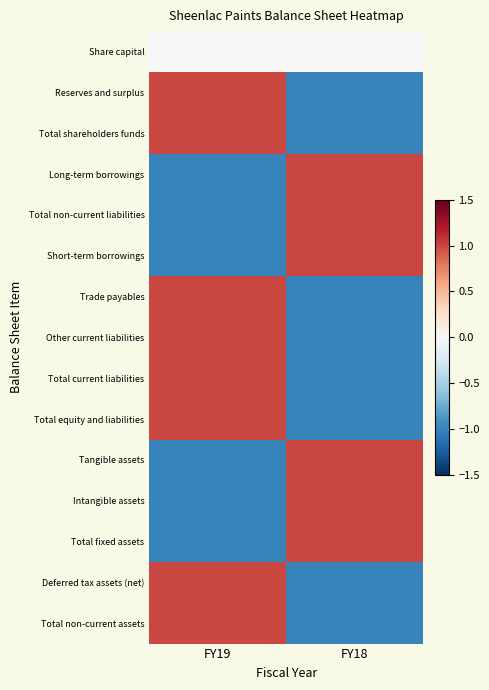

What is the minimum value shown in the chart?

-1